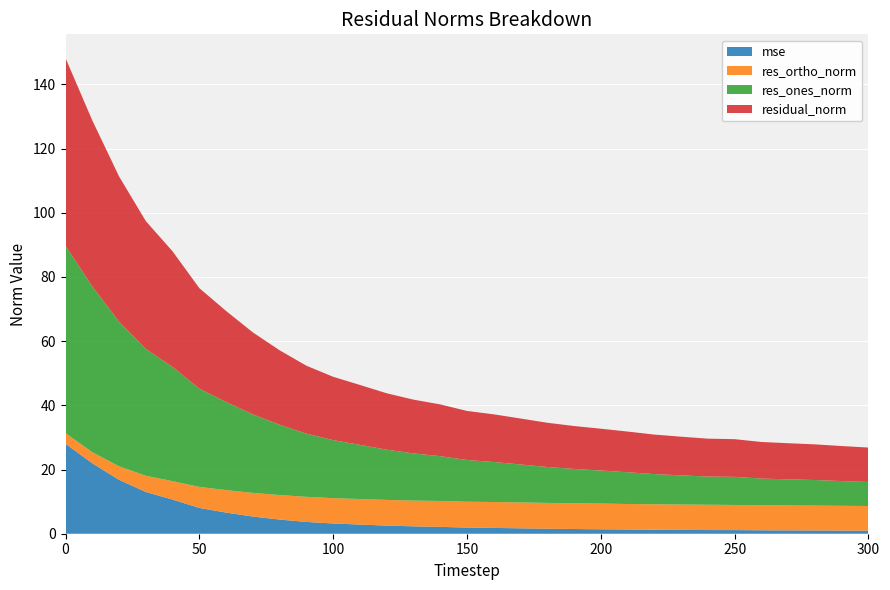

Reading left to right, what are all the values shown in this chart?

mse: 0=28.0	10=21.9	20=16.8	30=13.0	40=10.6	50=8.0	60=6.6	70=5.3	80=4.4	90=3.7	100=3.2	110=2.9	120=2.5	130=2.3	140=2.1	150=1.9	160=1.8	170=1.7	180=1.6	190=1.5	200=1.4	210=1.3	220=1.2	230=1.2	240=1.1	250=1.1	260=1.1	270=1.0	280=1.0	290=1.0	300=0.9
res_ones_norm: 0=58.4	10=51.6	20=45.1	30=39.5	40=35.6	50=30.6	60=27.5	70=24.5	80=21.9	90=19.7	100=18.1	110=16.9	120=15.7	130=14.7	140=14.0	150=13.0	160=12.5	170=11.8	180=11.2	190=10.7	200=10.3	210=9.9	220=9.4	230=9.1	240=8.8	250=8.8	260=8.3	270=8.1	280=8.0	290=7.7	300=7.5
res_ortho_norm: 0=3.3	10=3.5	20=4.2	30=5.1	40=5.7	50=6.5	60=7.0	70=7.4	80=7.6	90=7.8	100=7.9	110=8.0	120=8.0	130=8.0	140=8.1	150=8.0	160=8.1	170=8.1	180=8.0	190=8.0	200=8.0	210=7.9	220=7.9	230=7.9	240=7.9	250=7.8	260=7.8	270=7.8	280=7.8	290=7.7	300=7.7
residual_norm: 0=58.5	10=51.7	20=45.3	30=39.8	40=36.0	50=31.3	60=28.3	70=25.5	80=23.2	90=21.2	100=19.7	110=18.7	120=17.6	130=16.7	140=16.1	150=15.3	160=14.8	170=14.3	180=13.8	190=13.4	200=13.0	210=12.7	220=12.3	230=12.0	240=11.8	250=11.7	260=11.4	270=11.3	280=11.1	290=10.9	300=10.7